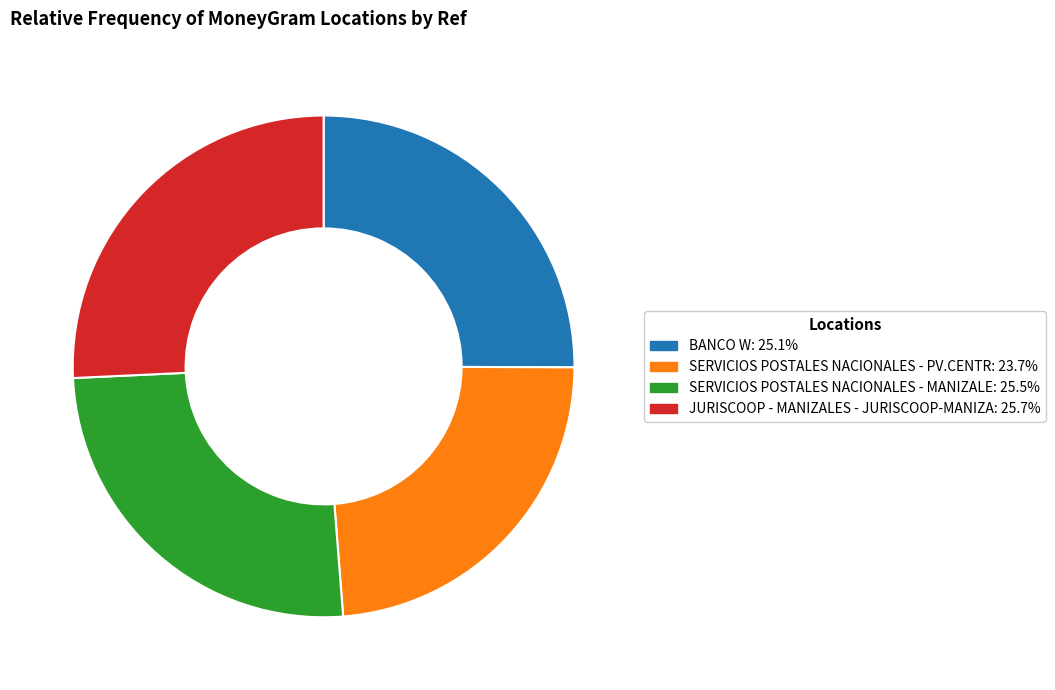

Is it true that SERVICIOS POSTALES NACIONALES - MANIZALE is 19% of the pie?

False